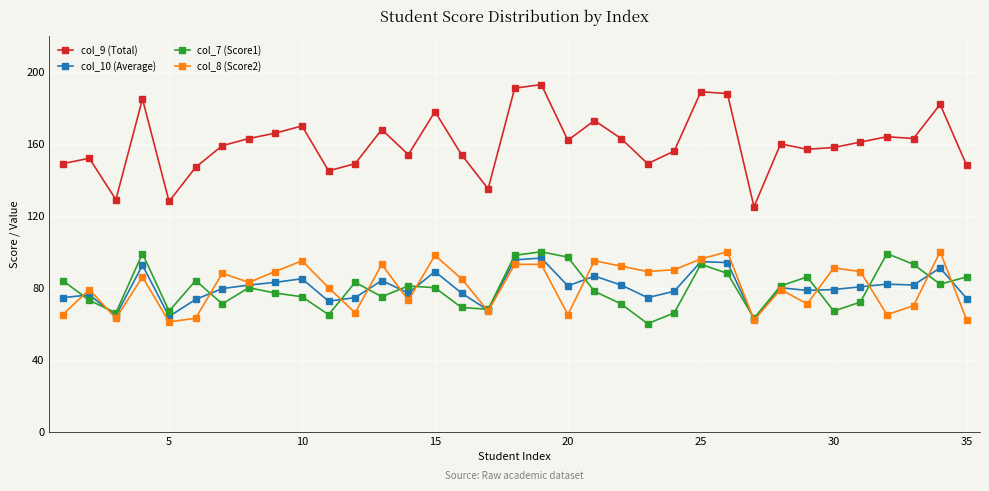

What is the value of the col_9 (Total) point at the 26th from the left?

188.0